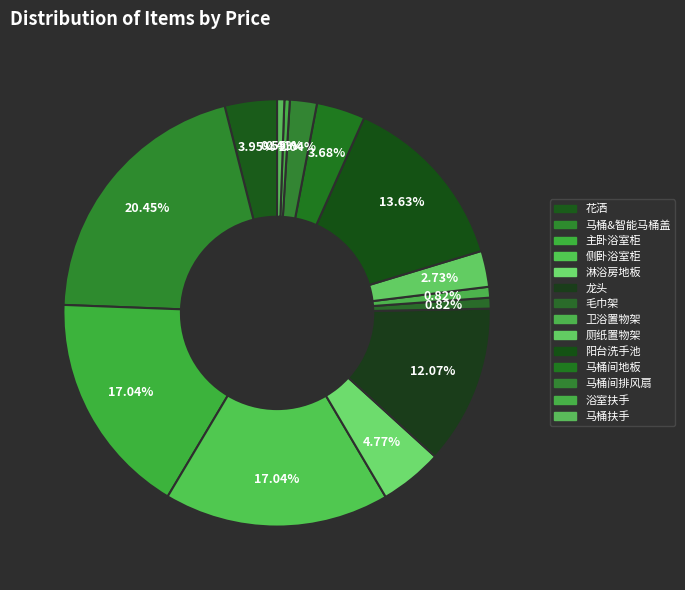

Combined, what portion of the pie is 浴室扶手 and 淋浴房地板?

5.2%